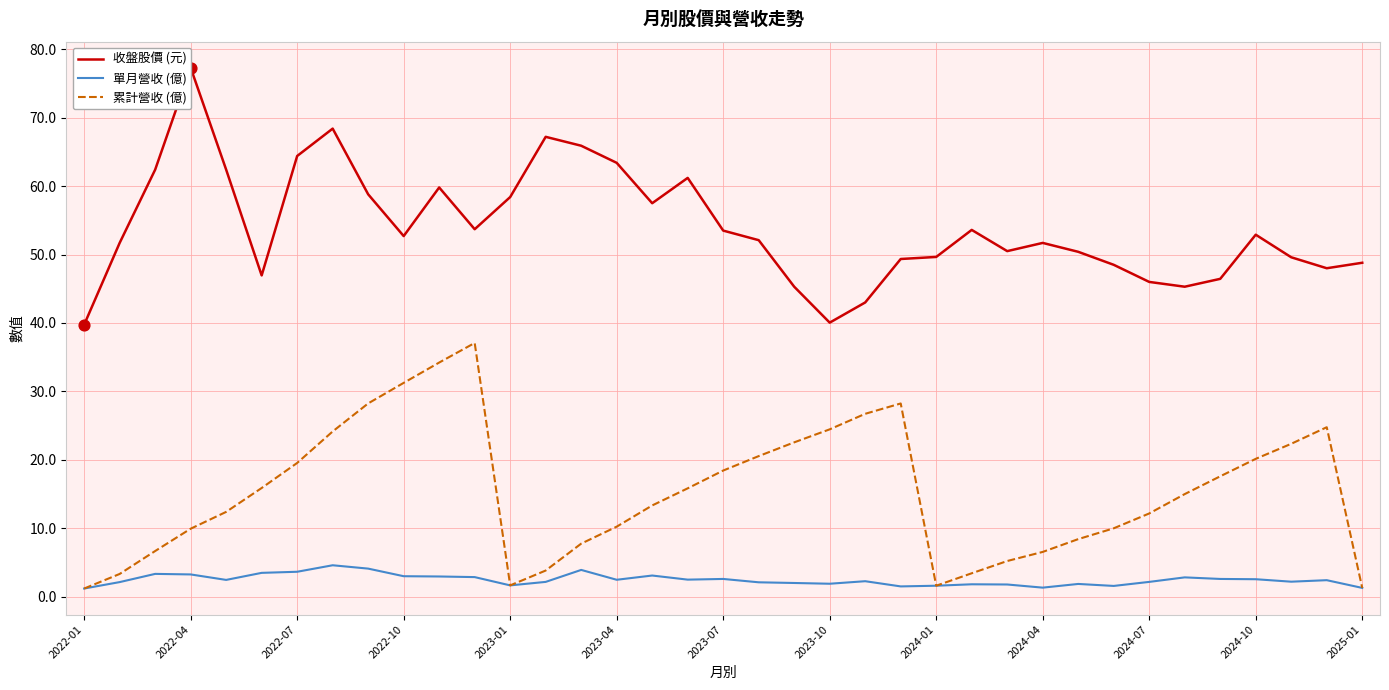

What are all the series names shown in the legend?

收盤股價 (元), 單月營收 (億), 累計營收 (億)